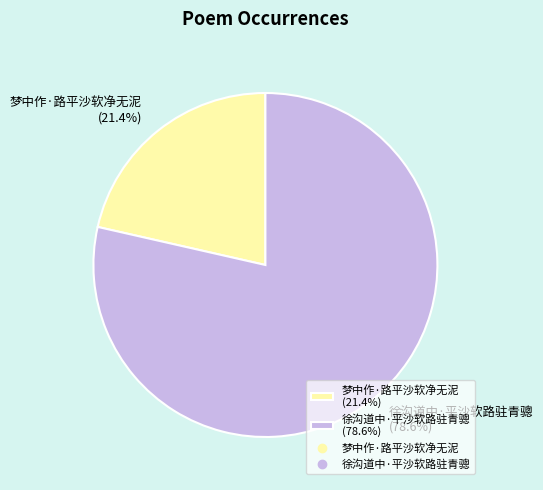

Approximately how many times larger is the value at 徐沟道中·平沙软路驻青骢 compared to 梦中作·路平沙软净无泥?

3.7